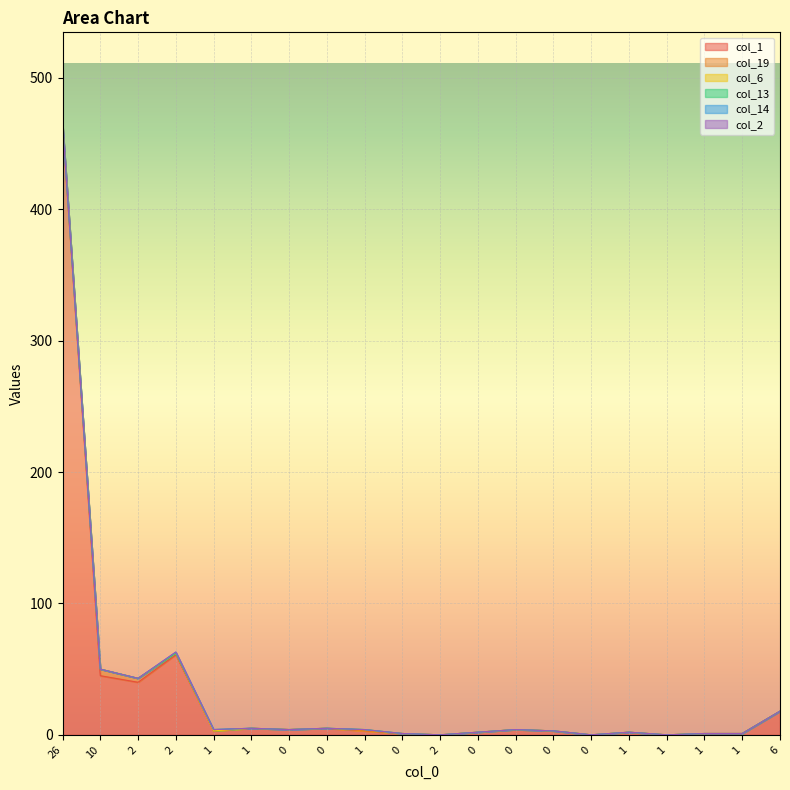

How many data points does each series have?

20